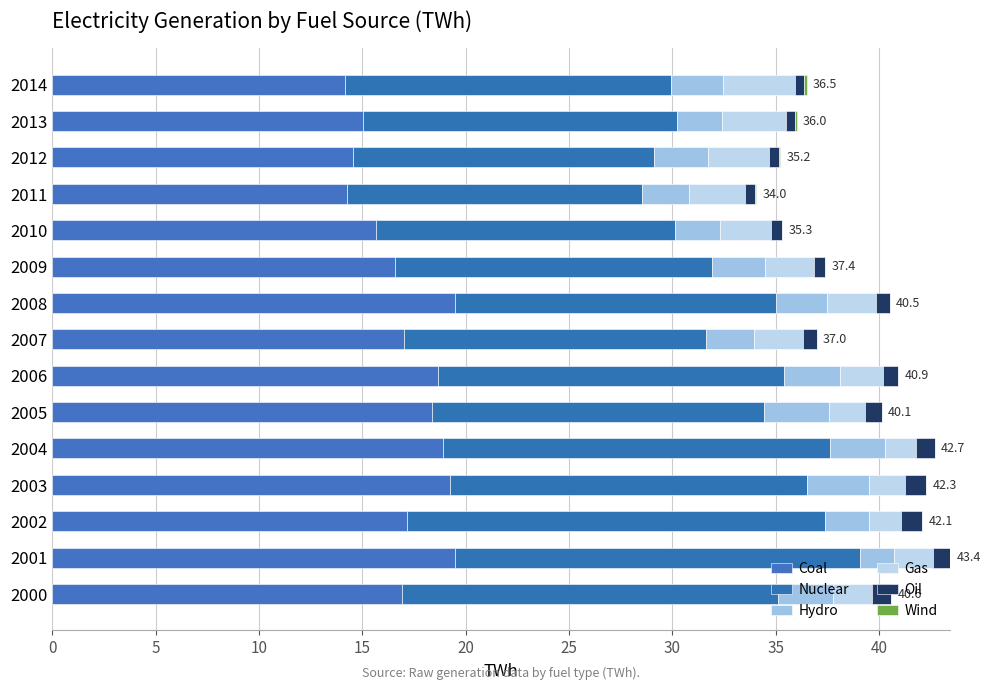

What is the average value of the Gas series?

2.3